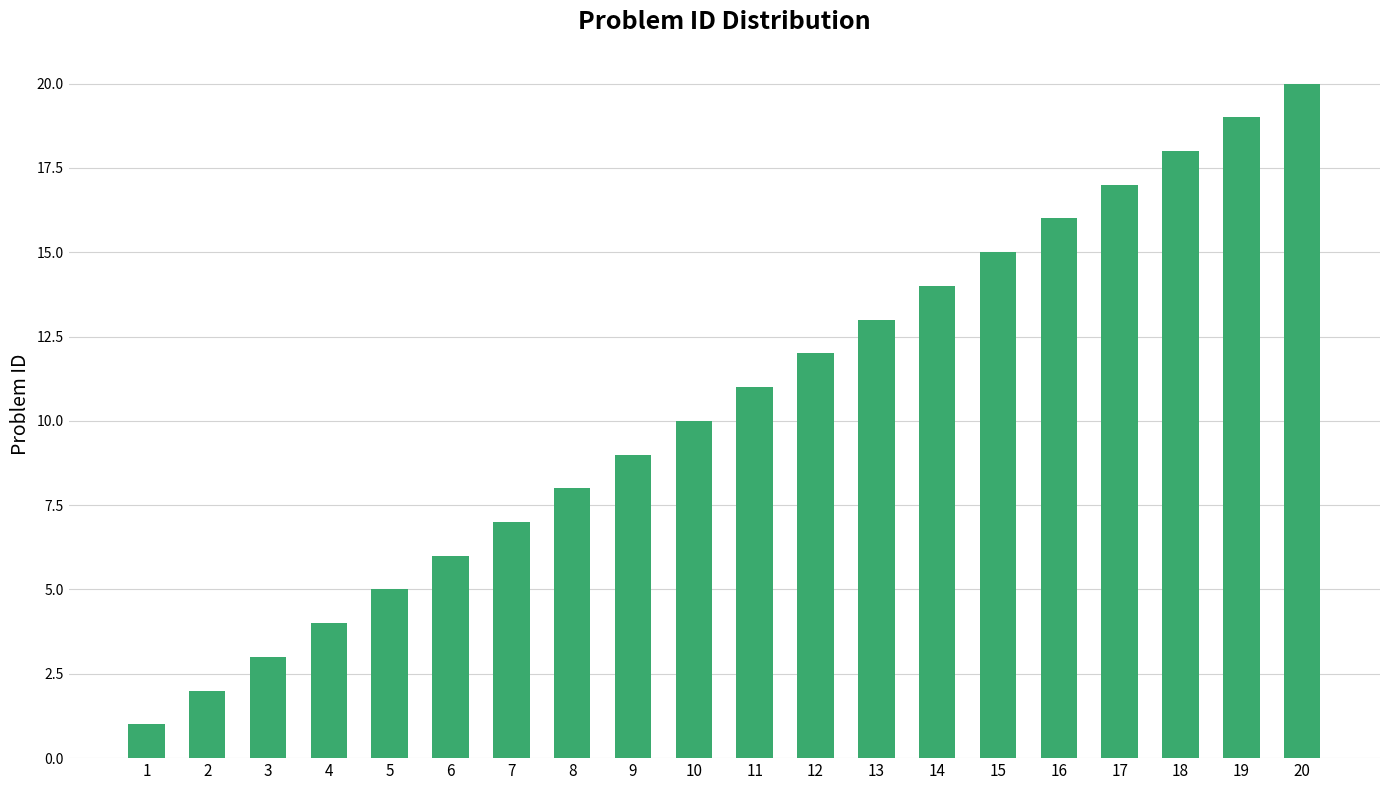

How many distinct data groups are displayed?

1